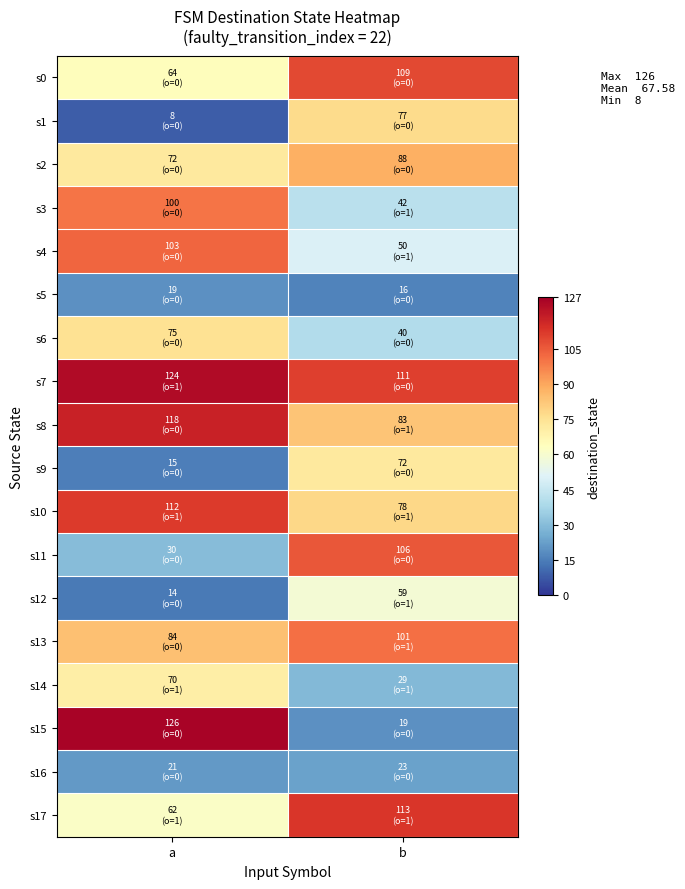

Rank the series by their maximum value, from highest to lowest.

s15, s7, s8, s17, s10, s0, s11, s4, s13, s3, s2, s1, s6, s9, s14, s12, s16, s5